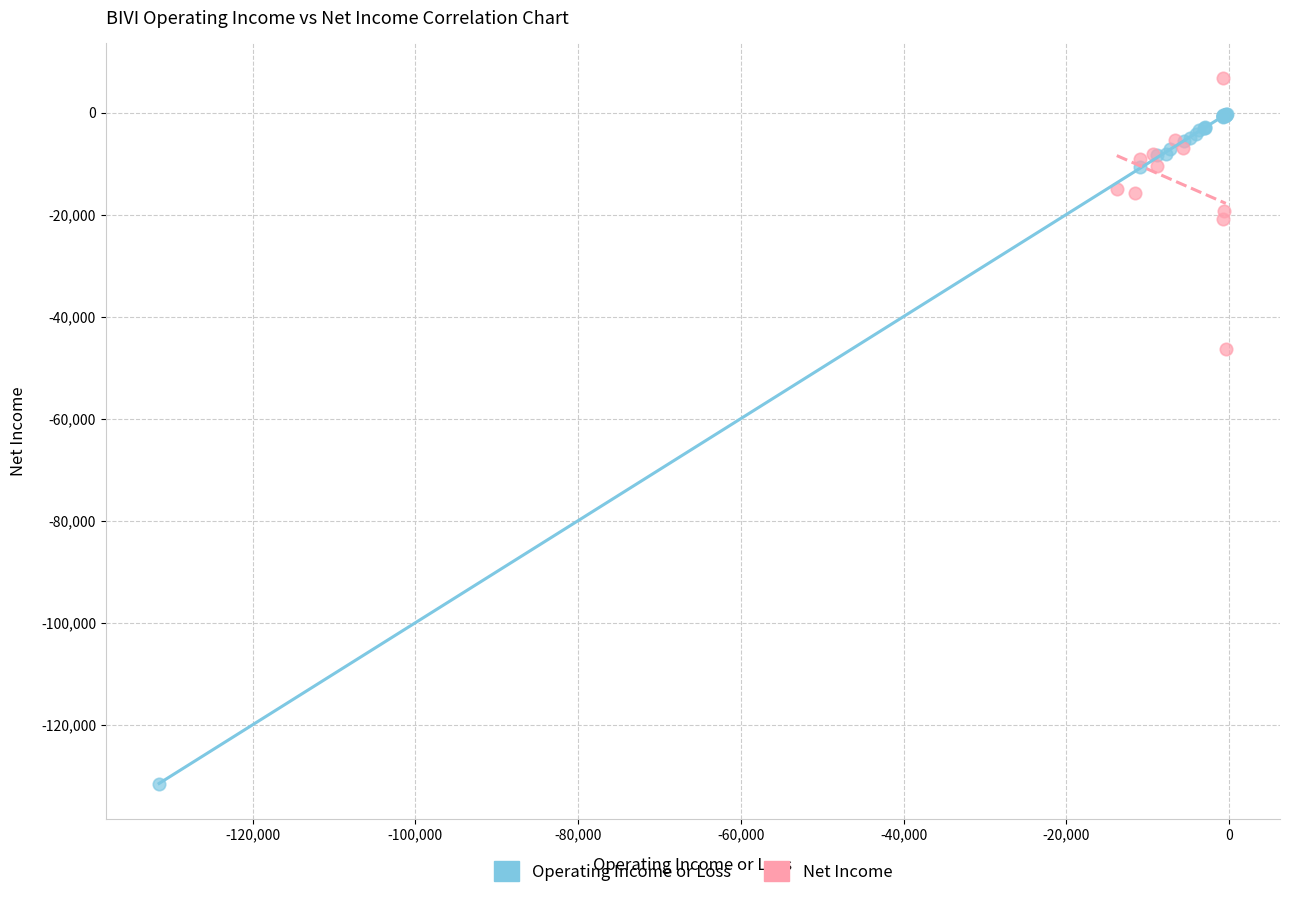

Which series reaches the minimum Y coordinate?

Operating Income or Loss